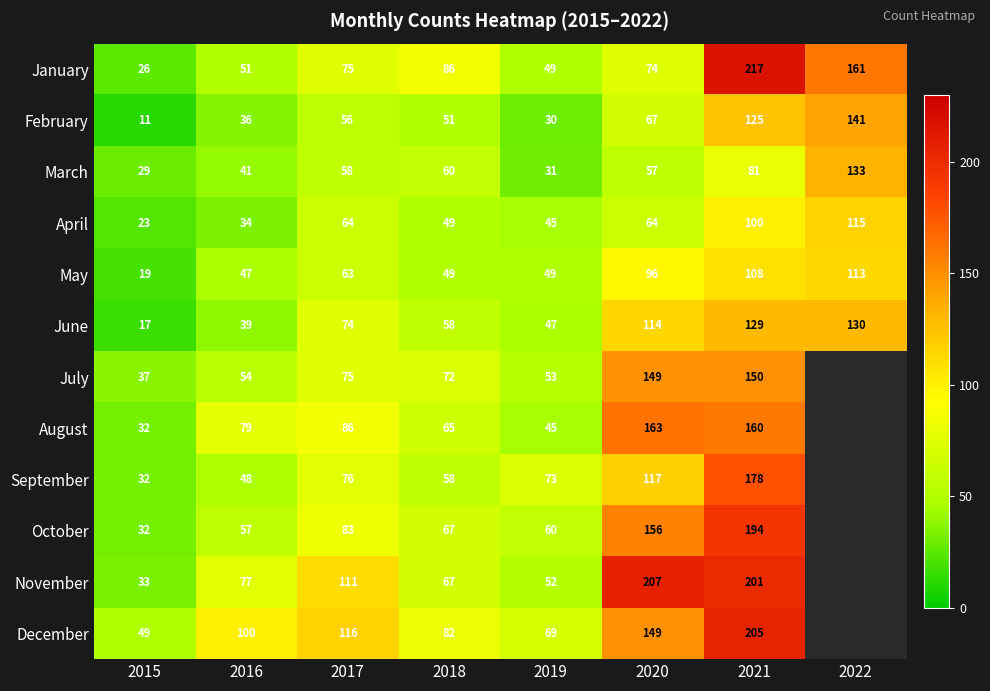

What is the sum of the February values at 2015 and 2020?

78